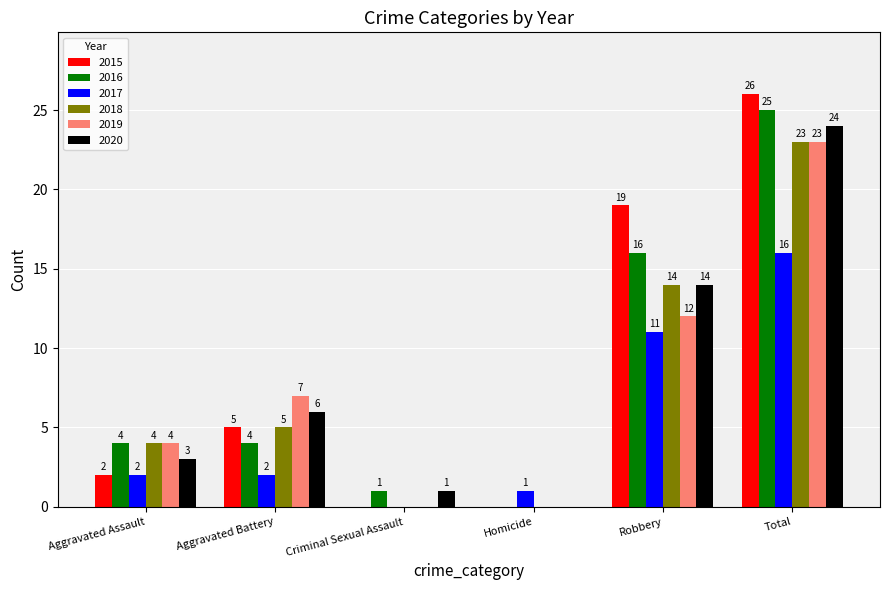

Are the bars horizontal?

No